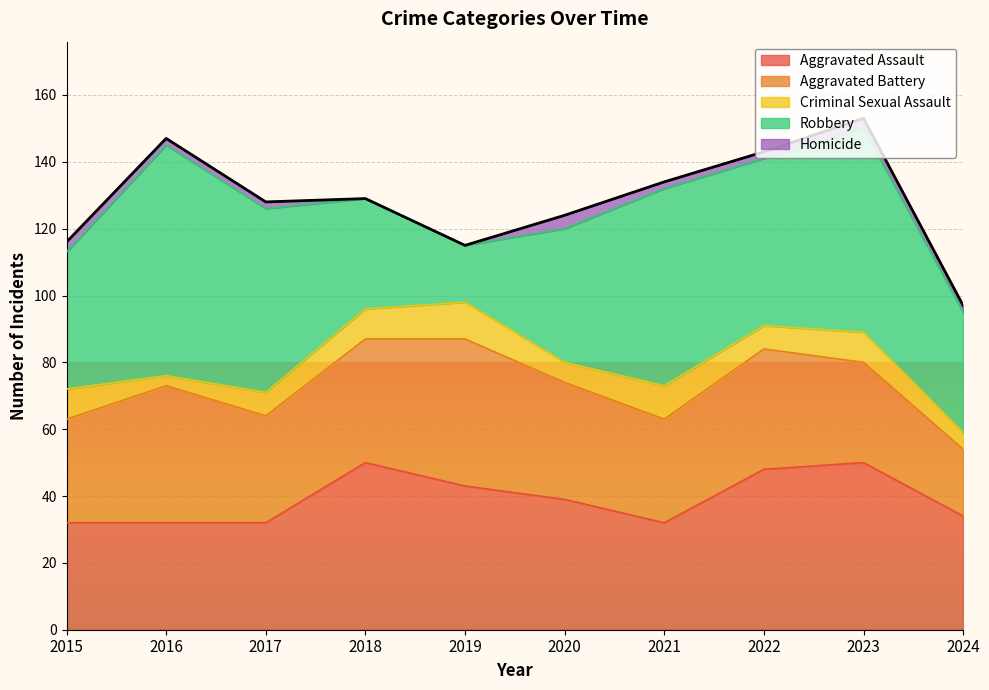

Reading left to right, what are all the values shown in this chart?

Aggravated Assault: 32	32	32	50	43	39	32	48	50	34
Aggravated Battery: 31	41	32	37	44	35	31	36	30	20
Criminal Sexual Assault: 9	3	7	9	11	6	10	7	9	5
Robbery: 41	69	55	33	17	40	59	50	61	36
Homicide: 3	2	2	0	0	4	2	2	3	2